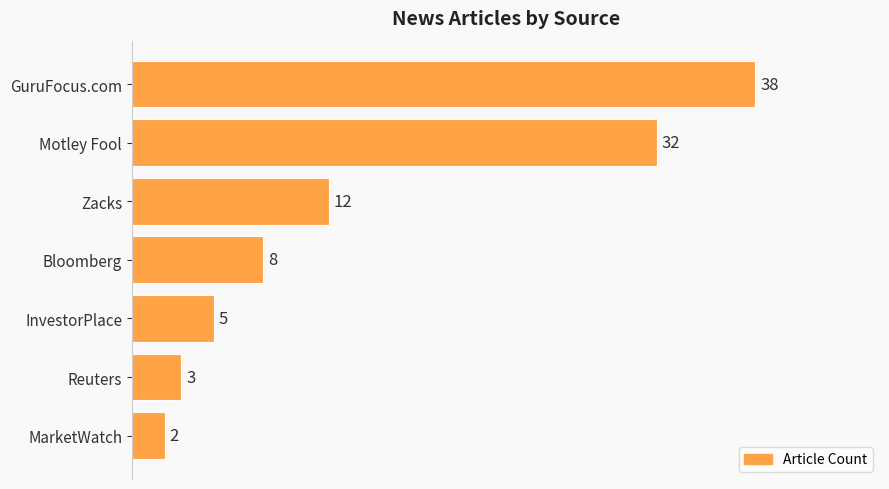

What is the label of the 7th bar from the top?

MarketWatch